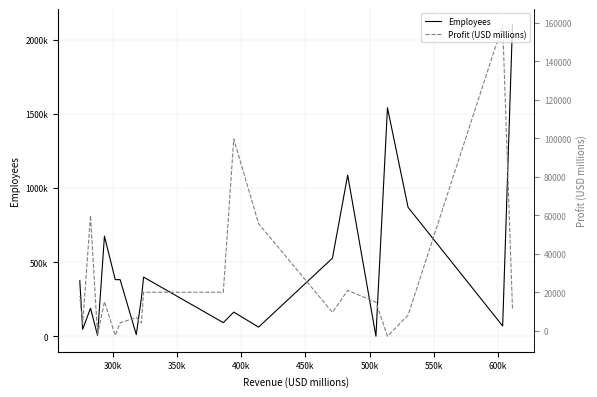

Rank the series by their maximum value, from lowest to highest.

Profit (USD millions), Employees